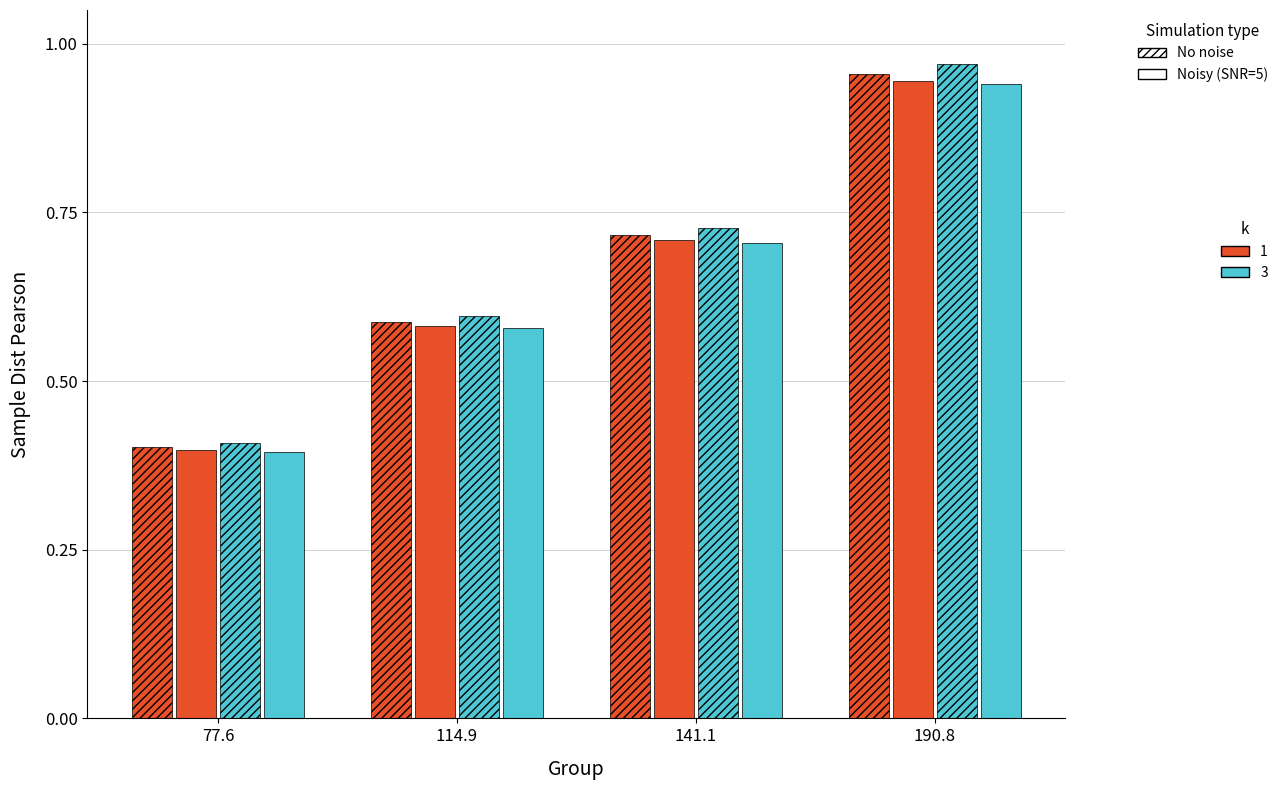

Between 141.1 and 114.9, which is larger?

141.1